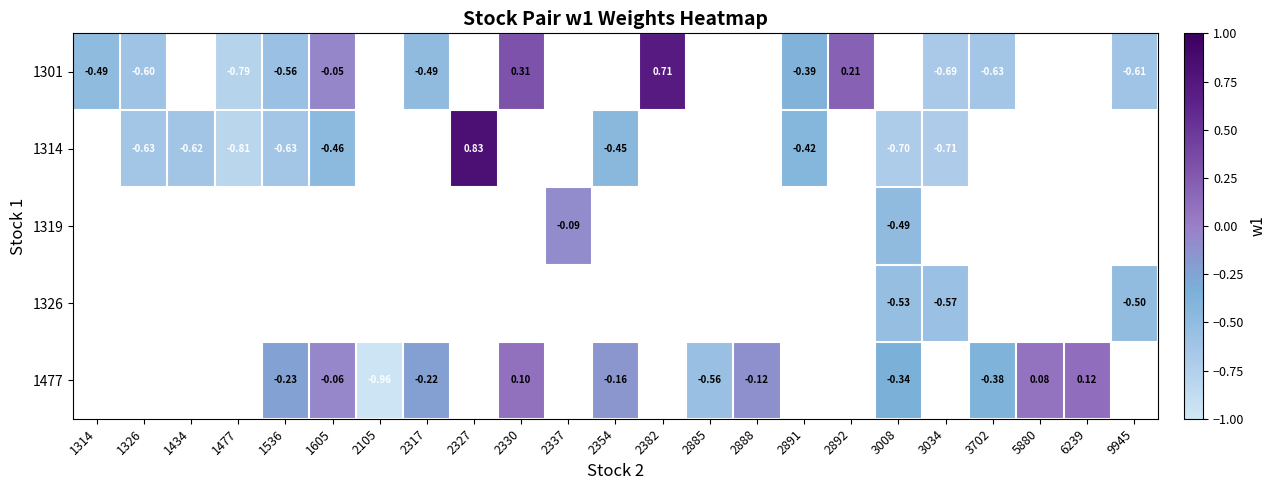

Where is 1301 nearest to the value 0?

1605